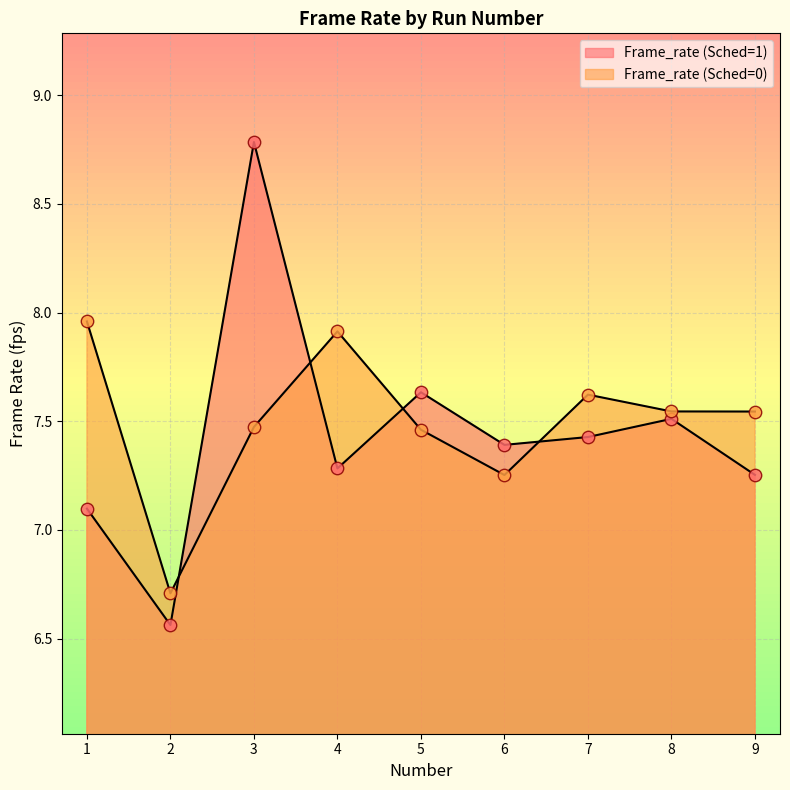

Which series has the largest total across all categories?

Frame_rate (Sched=0)